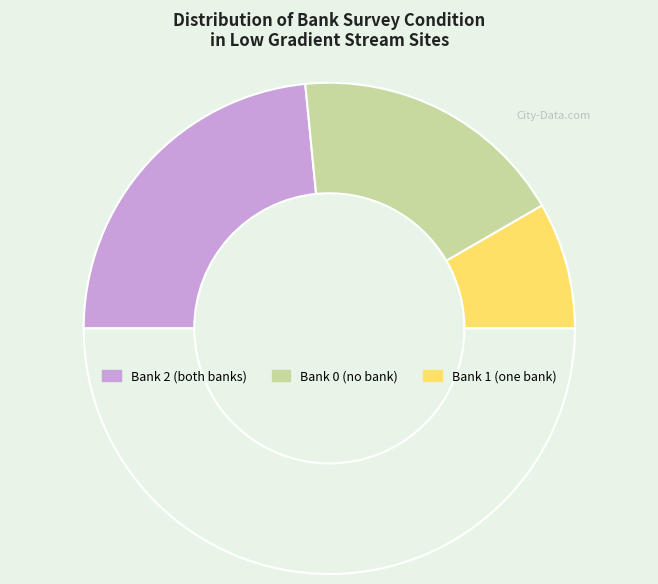

How many slices are in this pie chart?

4